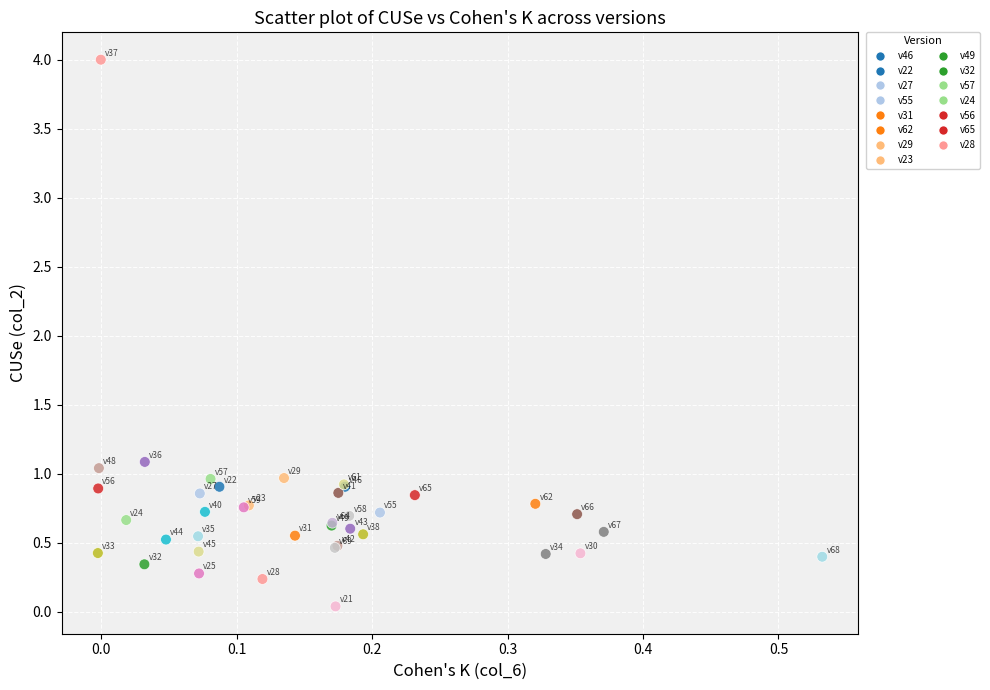

What Y value in the scatter plot is closest to 2?

1.1